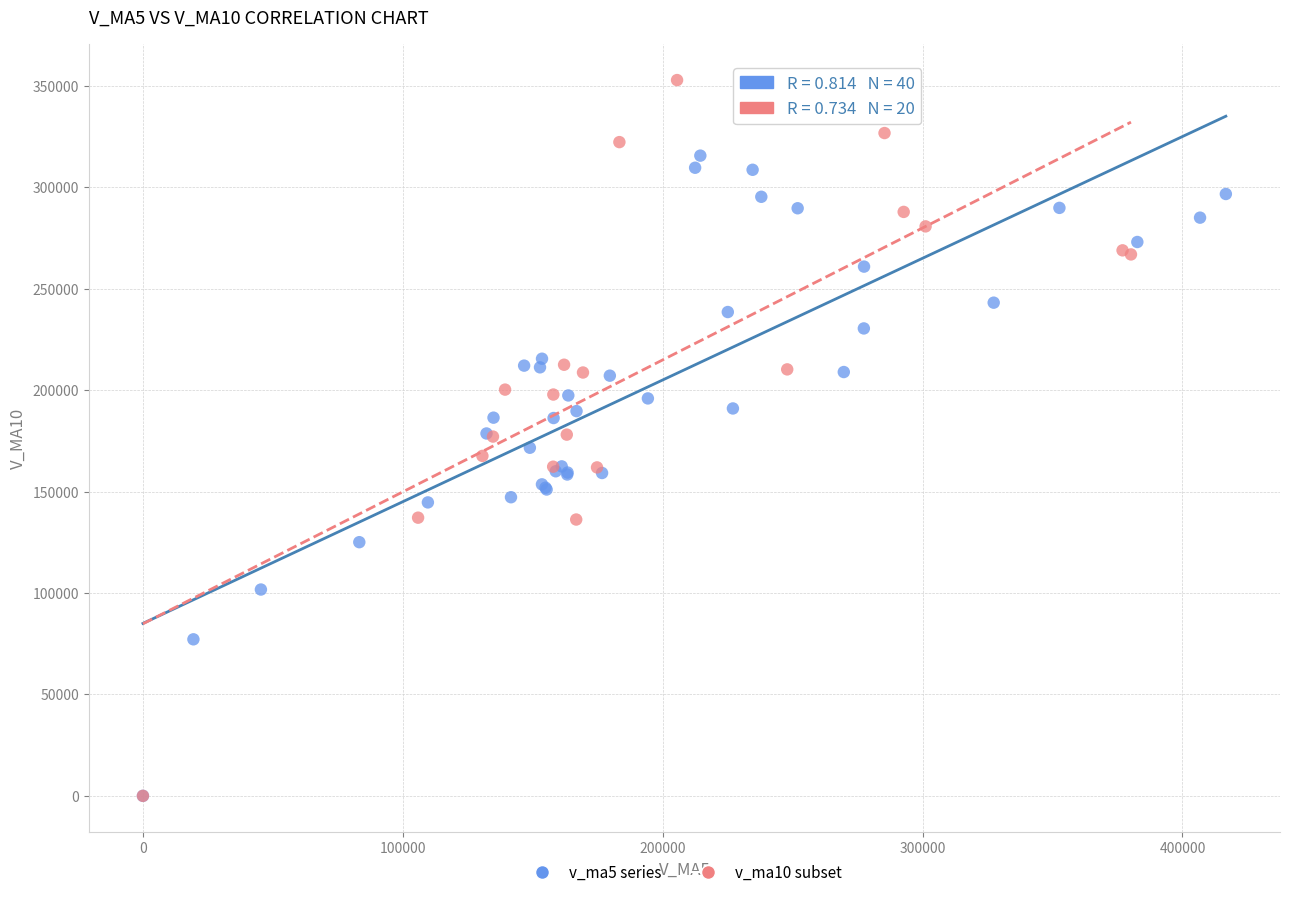

Which series has the widest spread of Y values?

v_ma10 subset